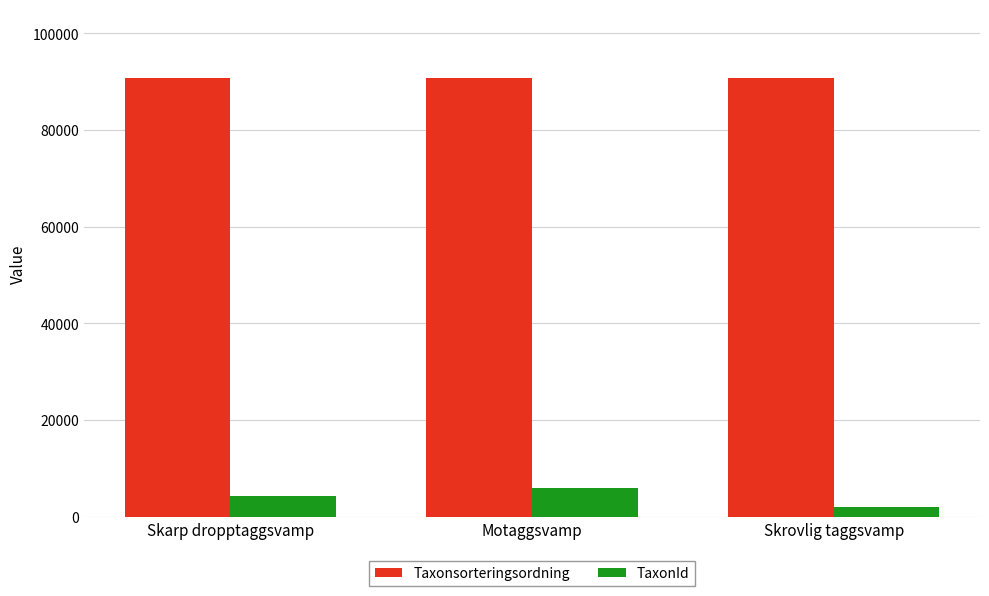

What is the average value of the TaxonId series?

4130